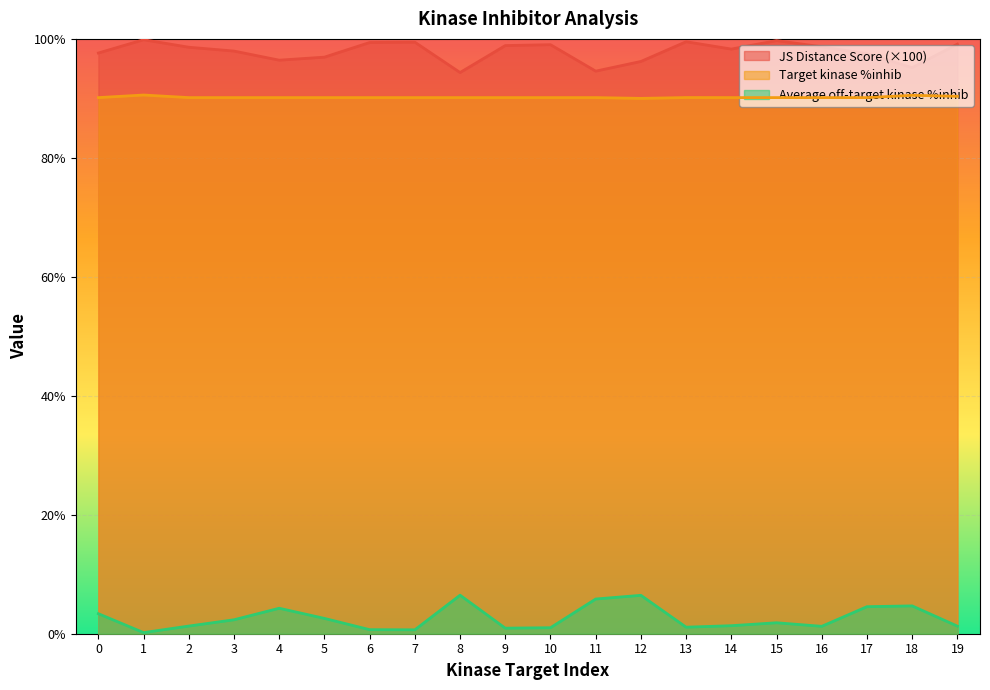

What is the approximate value of Average off-target kinase %inhib at 7?

0.7